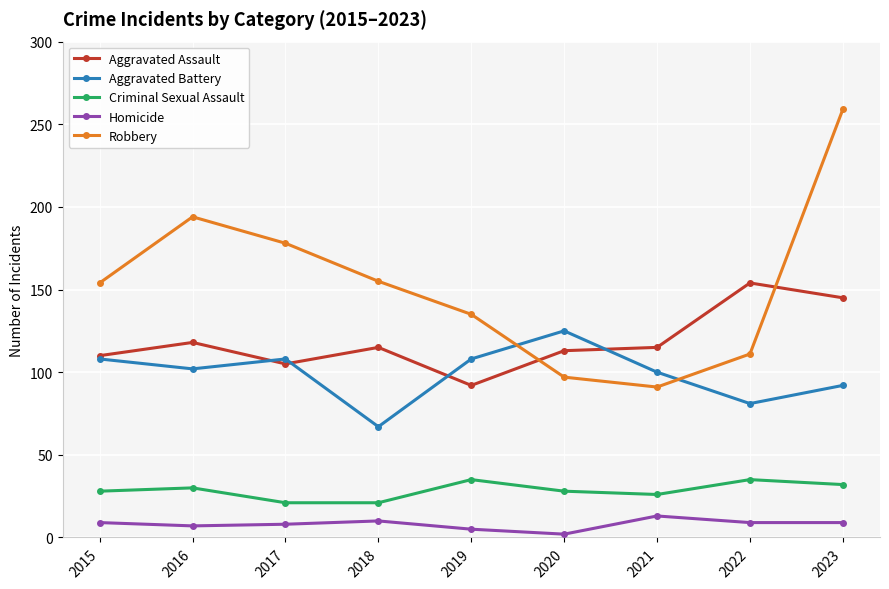

True or false: Homicide and Aggravated Assault intersect in this chart.

False